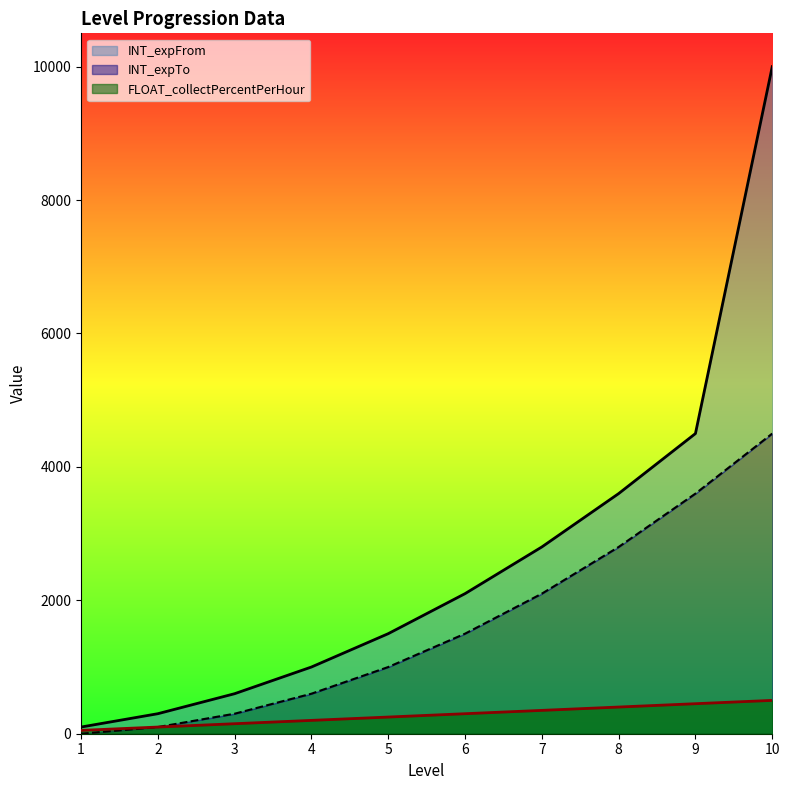

At which category is the sum across all series the highest?

10